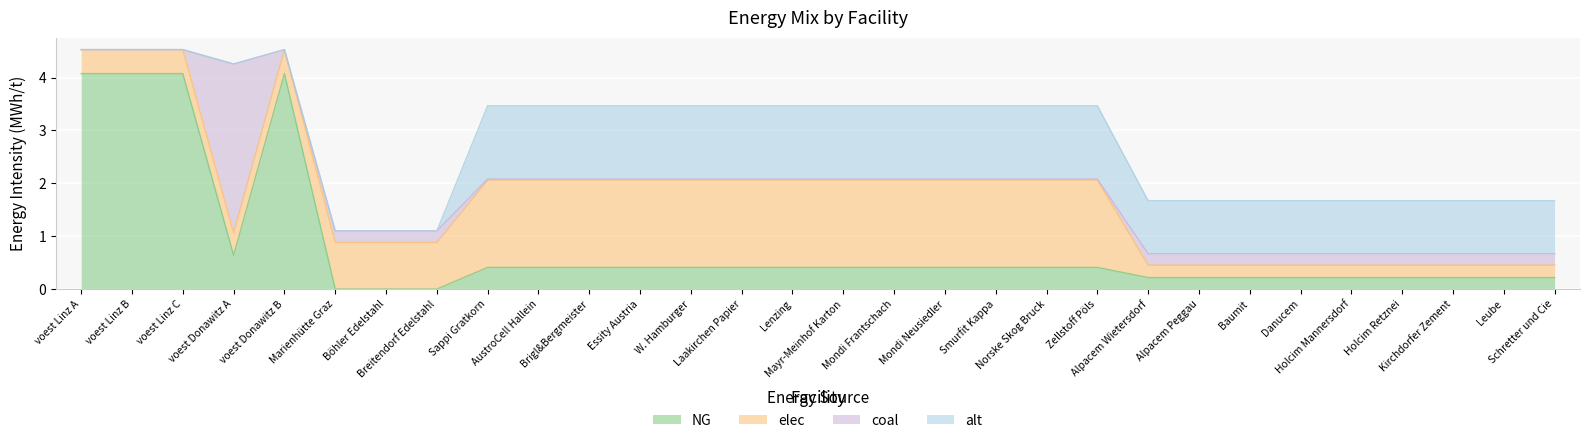

At how many categories does at least one series exceed 1?

27